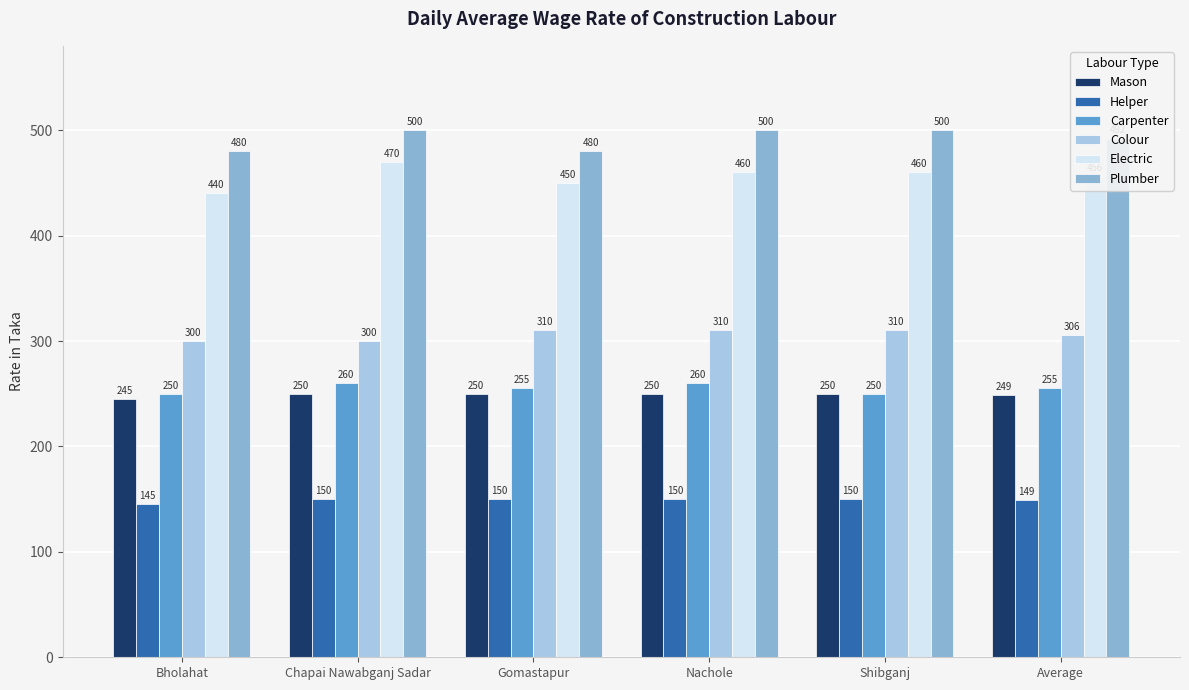

What is the label of the 5th bar from the right?

Chapai Nawabganj Sadar